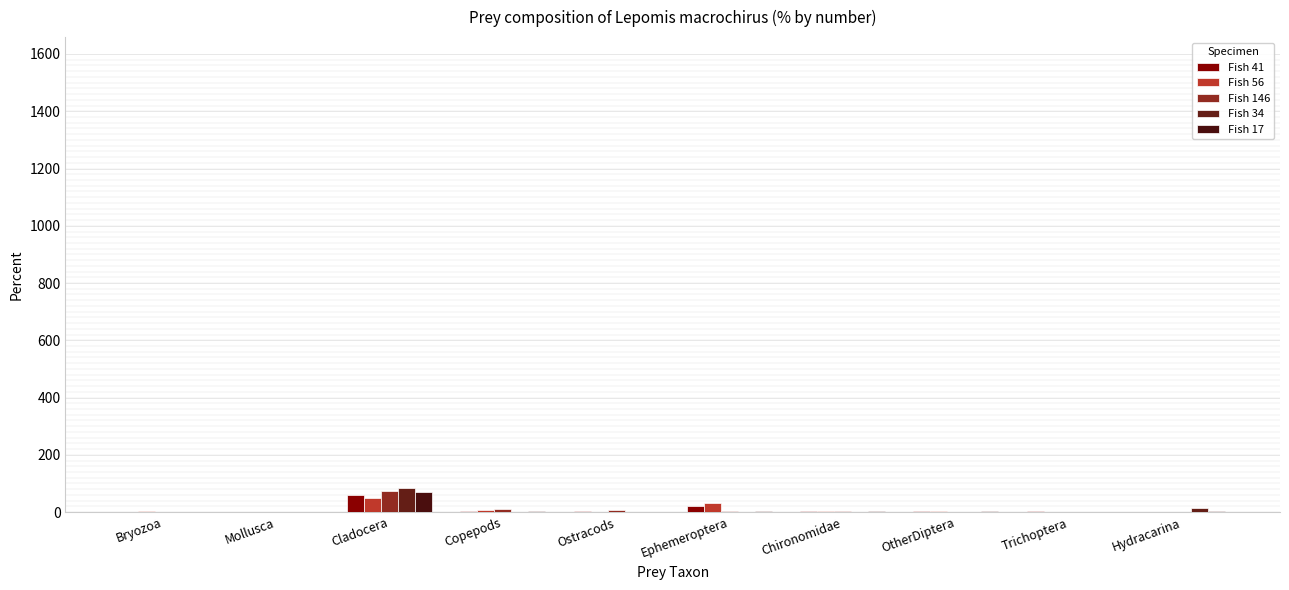

What are all the series names shown in the legend?

Fish 41, Fish 56, Fish 146, Fish 34, Fish 17